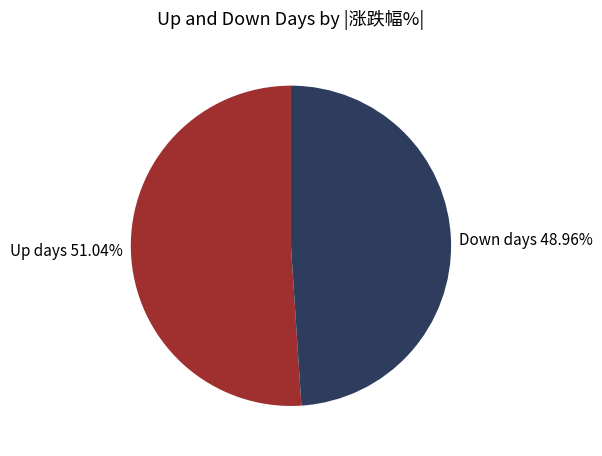

Rank the categories by value from lowest to highest.

Down days 48.96%, Up days 51.04%